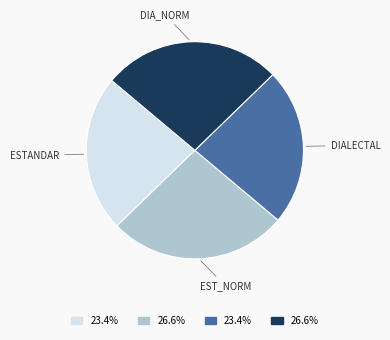

Is there a majority slice in this chart?

No